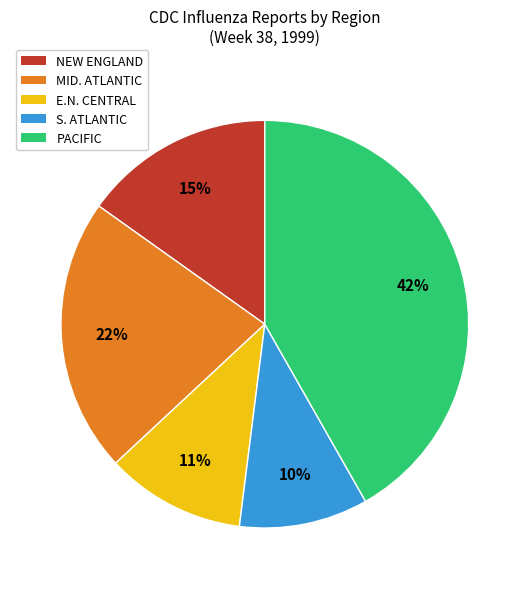

Which slice is the smallest?

S. ATLANTIC